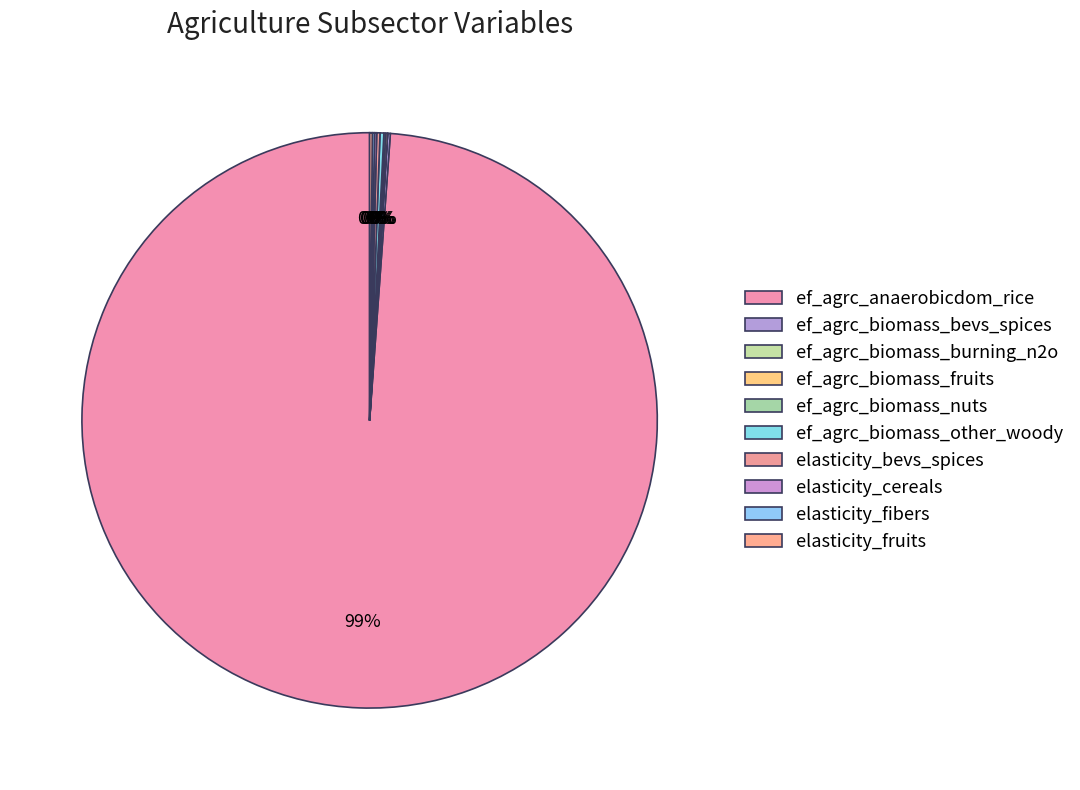

The ef_agrc_biomass_fruits slice represents 0% of the pie. True or false?

True